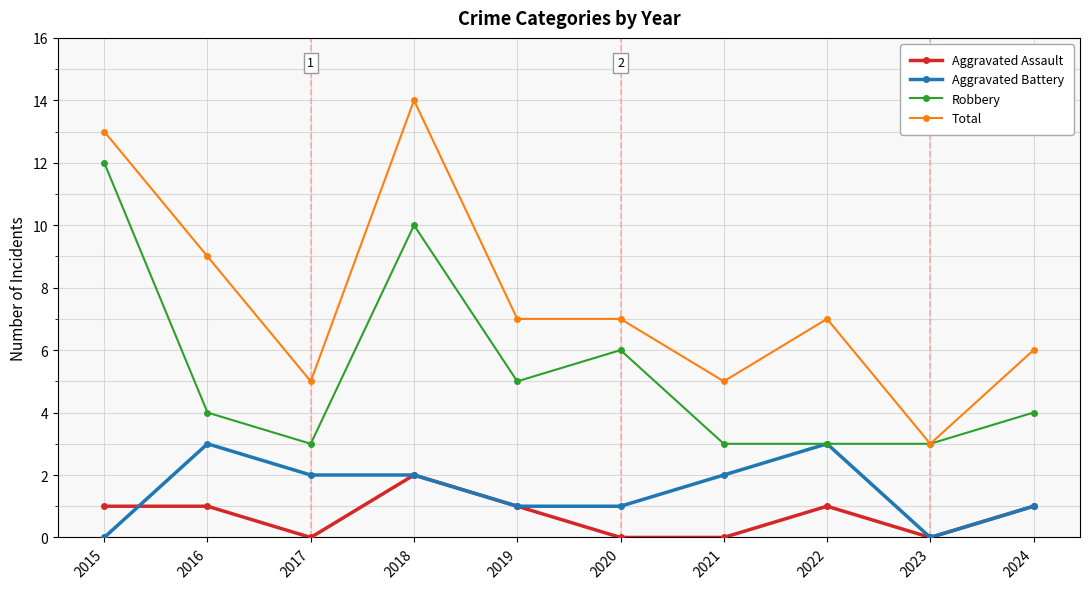

What are all the series names shown in the legend?

Aggravated Assault, Aggravated Battery, Robbery, Total